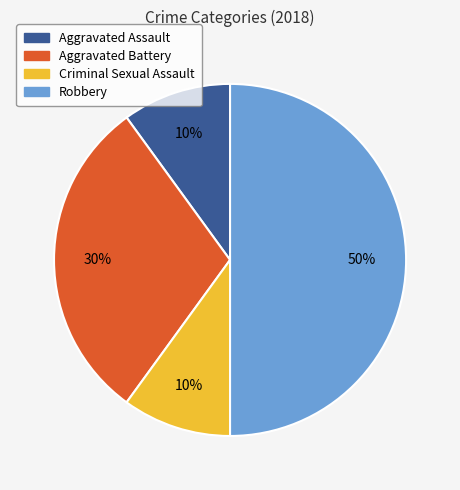

Which has a higher value, Aggravated Battery or Robbery?

Robbery